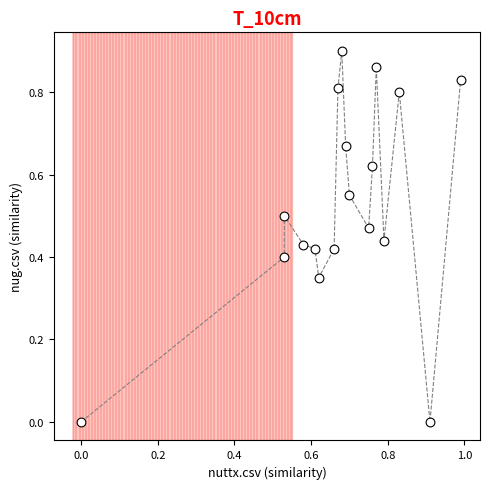

What is the range of X values (max minus min)?

1.0